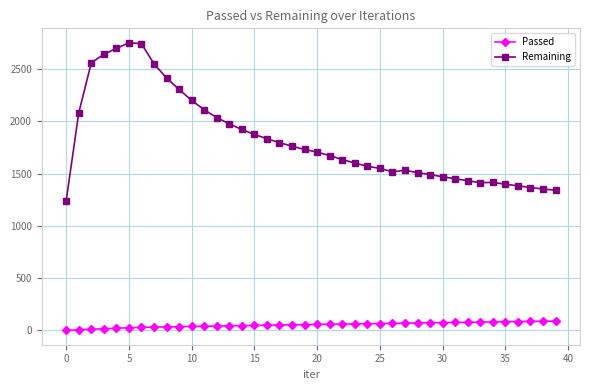

Which series has the largest range (max minus min)?

Remaining